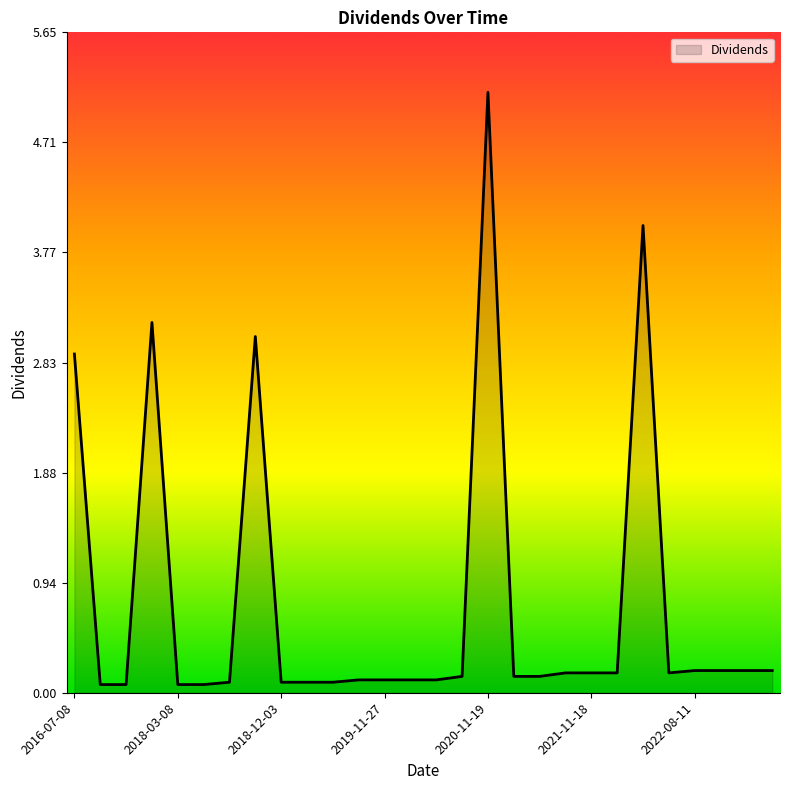

What is the difference between the maximum and minimum values?

5.1